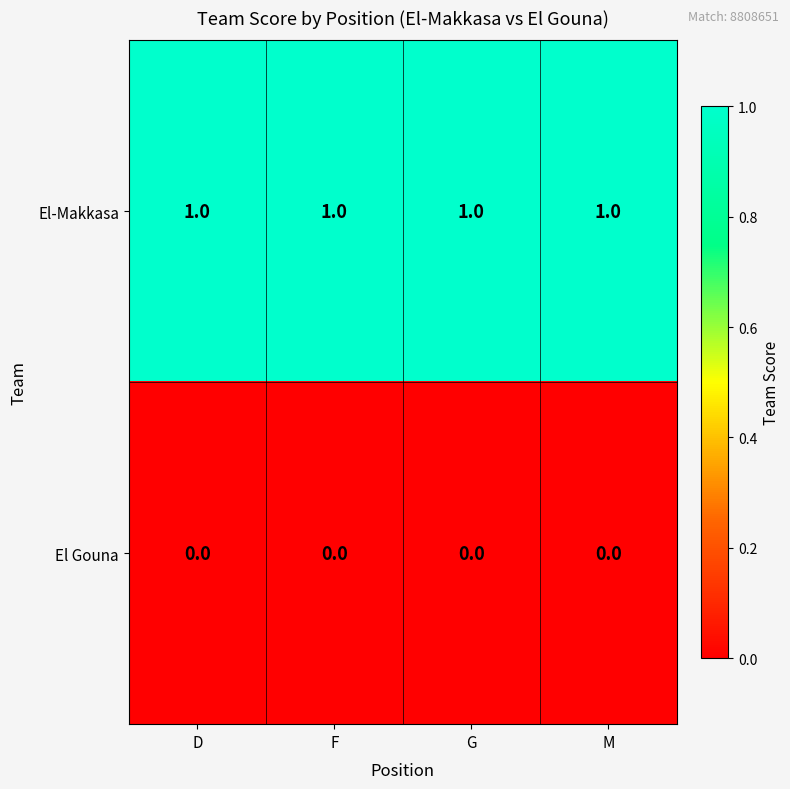

What is the sum of all El-Makkasa values?

4